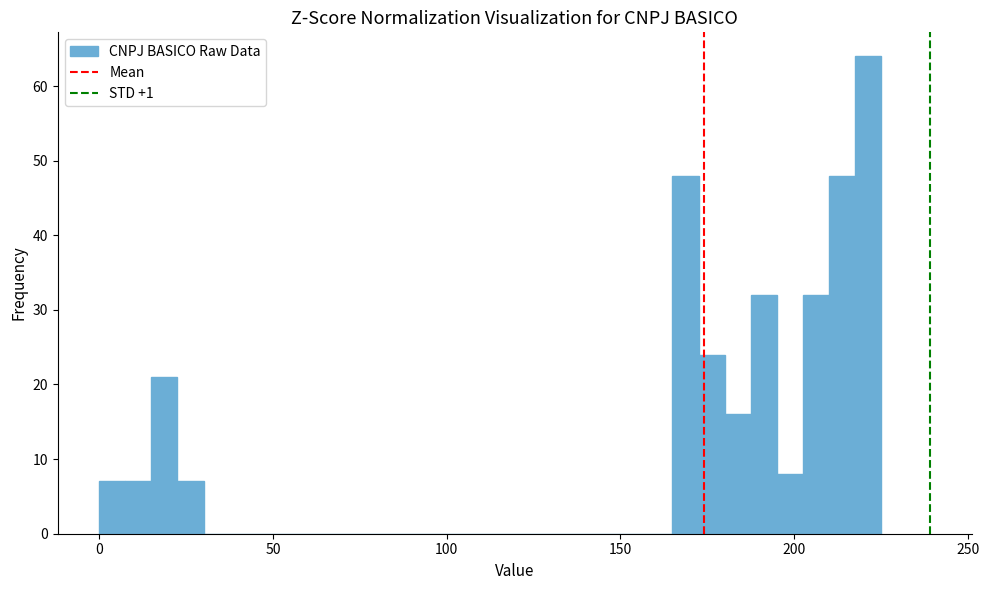

Read against the x-axis, roughly where is the centre of the tallest bar?

220